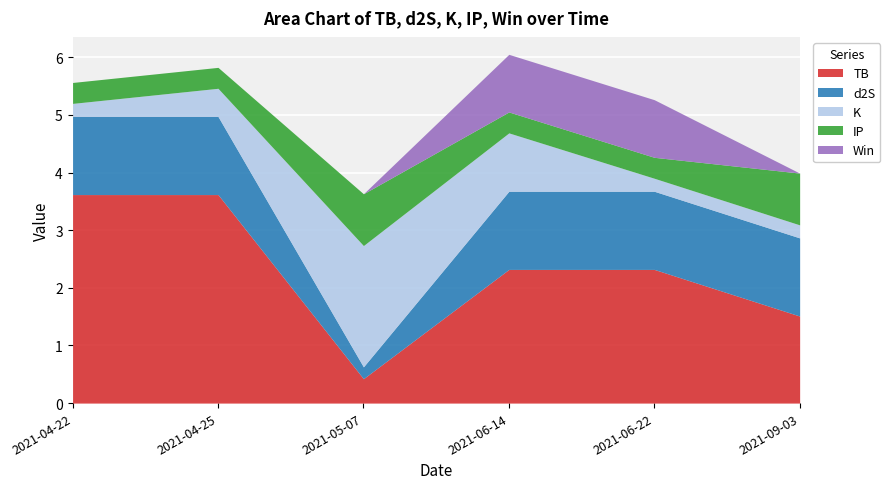

How many times do IP and K cross each other?

2